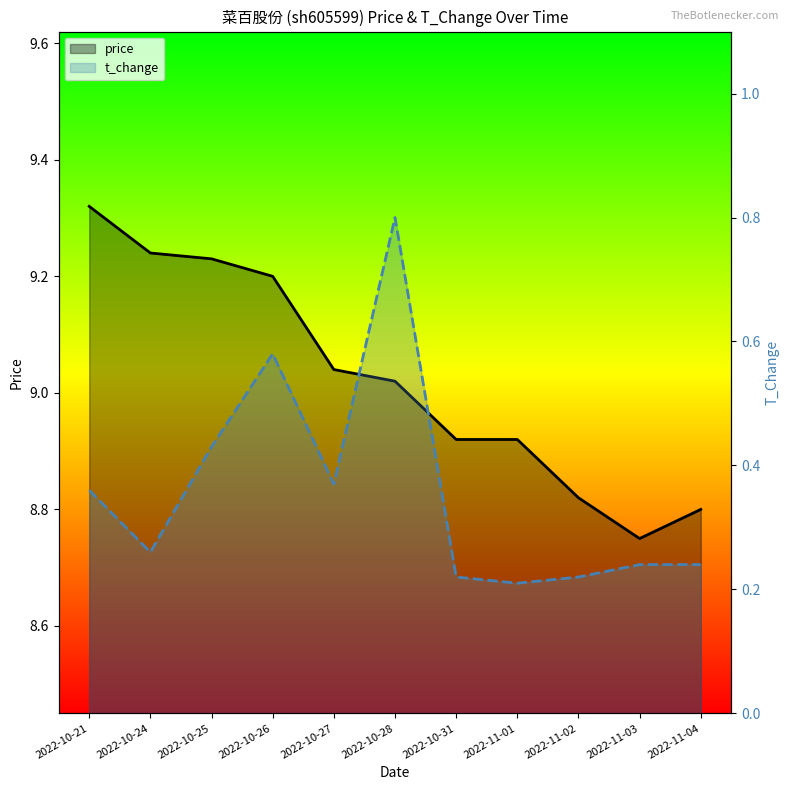

Reading left to right, what are all the values shown in this chart?

price: 2022-10-21=9.3	2022-10-24=9.2	2022-10-25=9.2	2022-10-26=9.2	2022-10-27=9.0	2022-10-28=9.0	2022-10-31=8.9	2022-11-01=8.9	2022-11-02=8.8	2022-11-03=8.8	2022-11-04=8.8
t_change: 2022-10-21=0.4	2022-10-24=0.3	2022-10-25=0.4	2022-10-26=0.6	2022-10-27=0.4	2022-10-28=0.8	2022-10-31=0.2	2022-11-01=0.2	2022-11-02=0.2	2022-11-03=0.2	2022-11-04=0.2